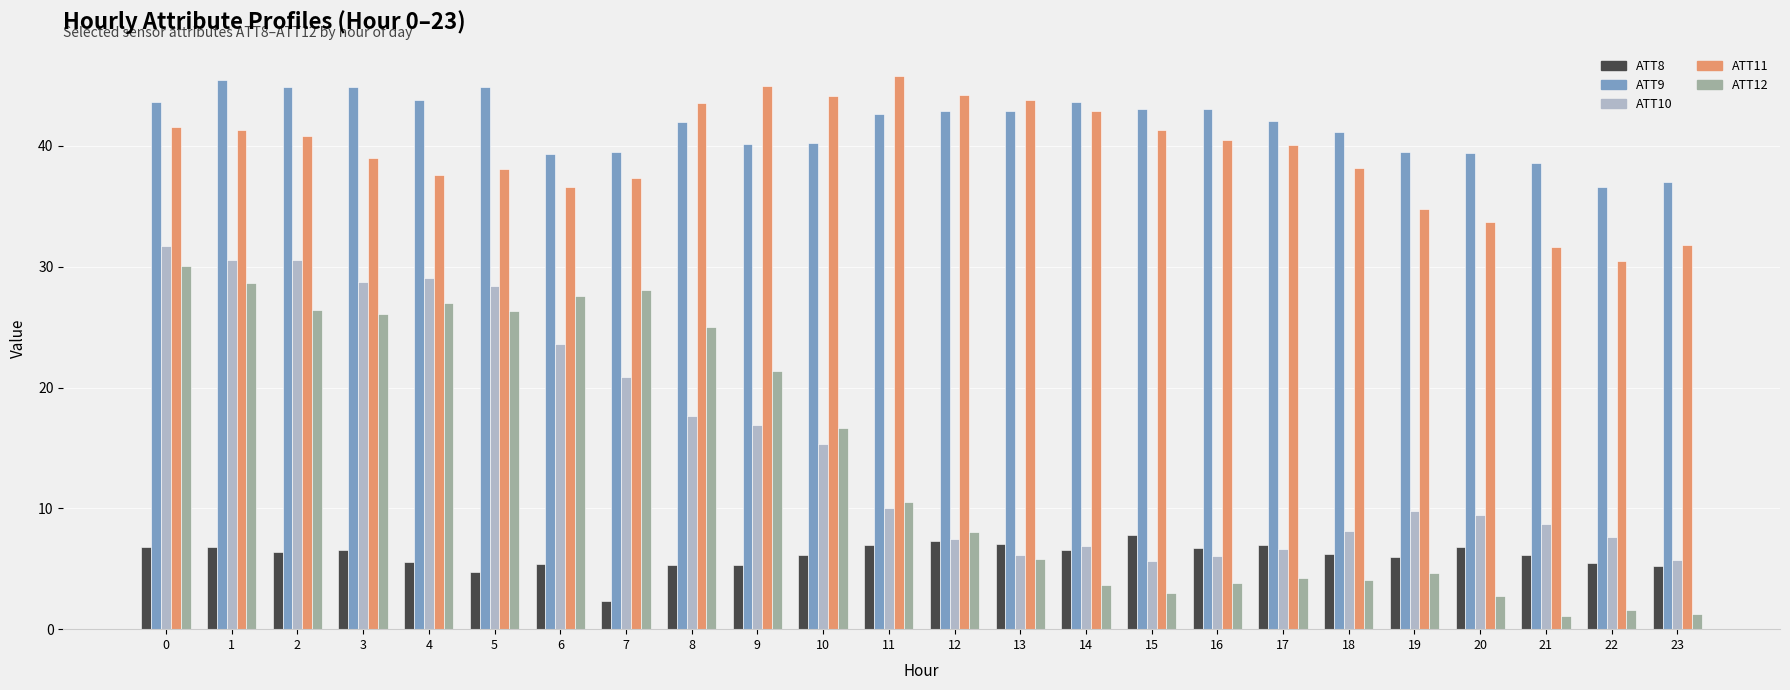

Which series has the widest spread of values?

ATT12